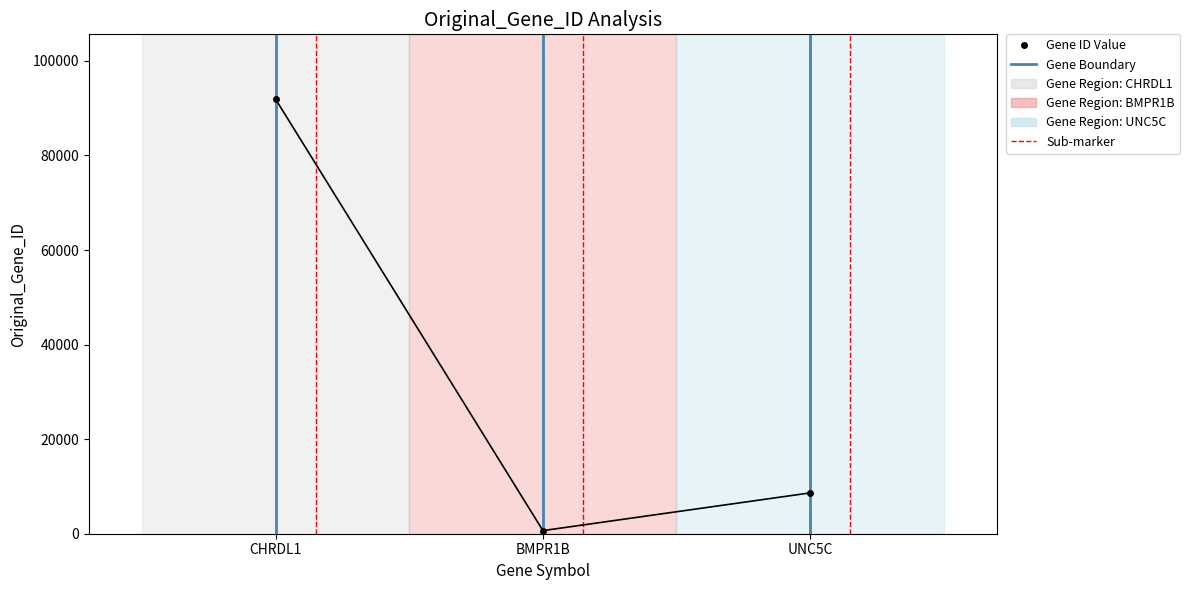

Is it true that the value at CHRDL1 is 161561?

False